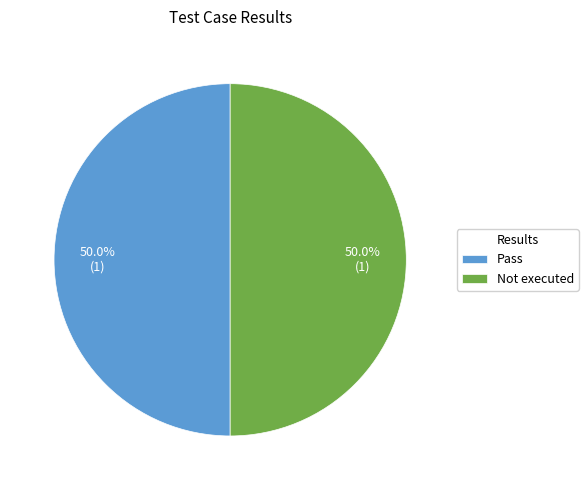

To the nearest percent, what is the average slice percentage?

50%